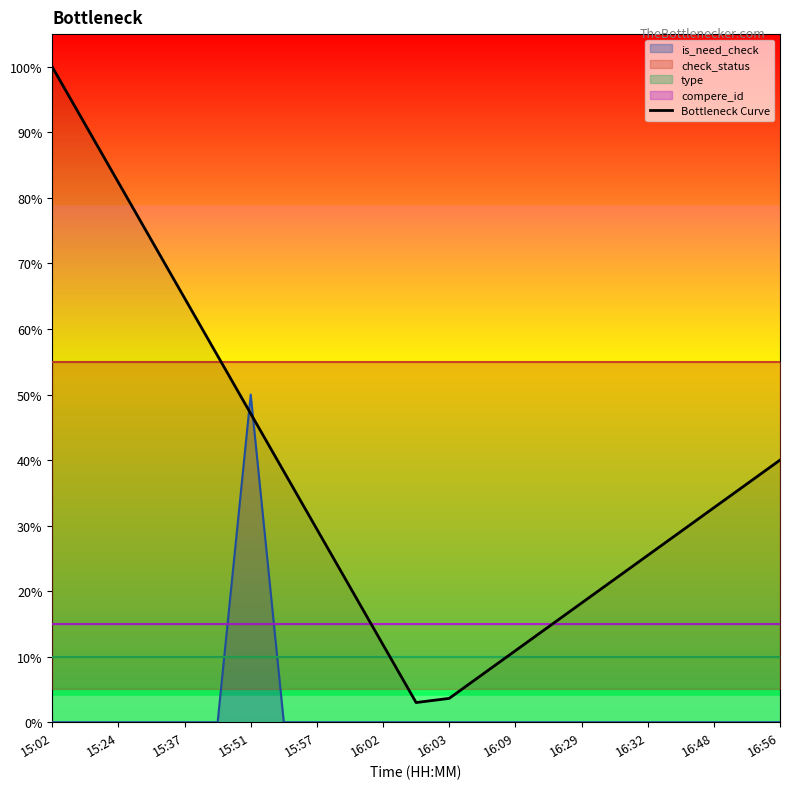

Is it true that the value at 16:09 is 0.1?

False